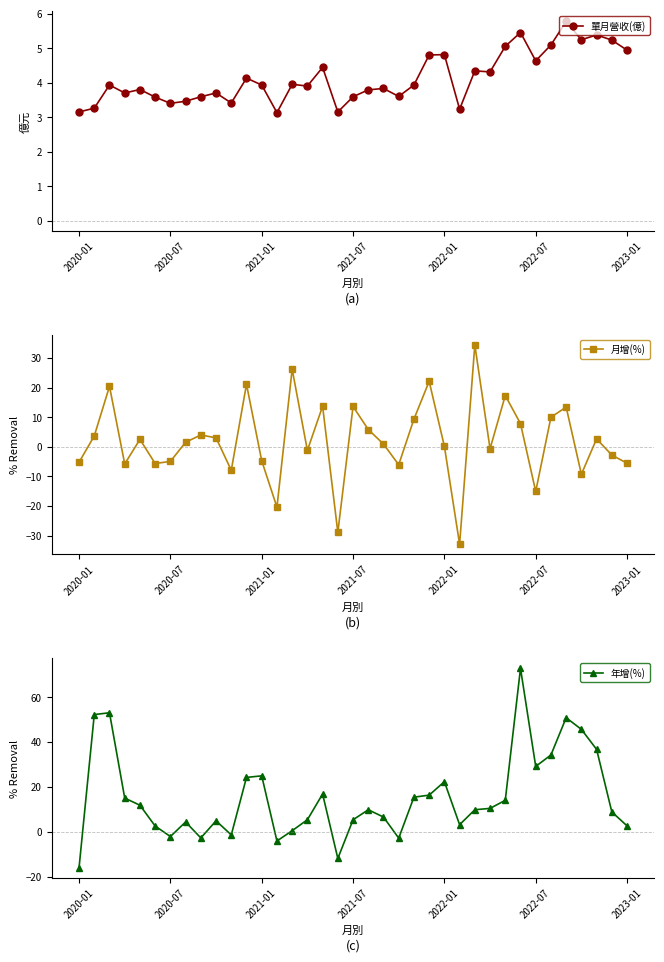

What is the minimum value for 單月營收(億)?

3.1